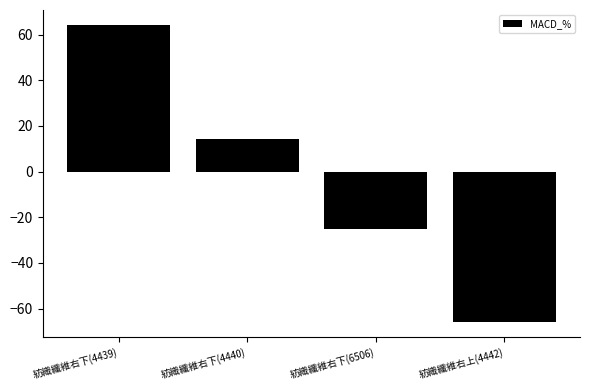

Reading left to right, what are all the values shown in this chart?

紡織纖維右下(4439)=64.2	紡織纖維右下(4440)=14.3	紡織纖維右下(6506)=-25.2	紡織纖維右上(4442)=-66.0